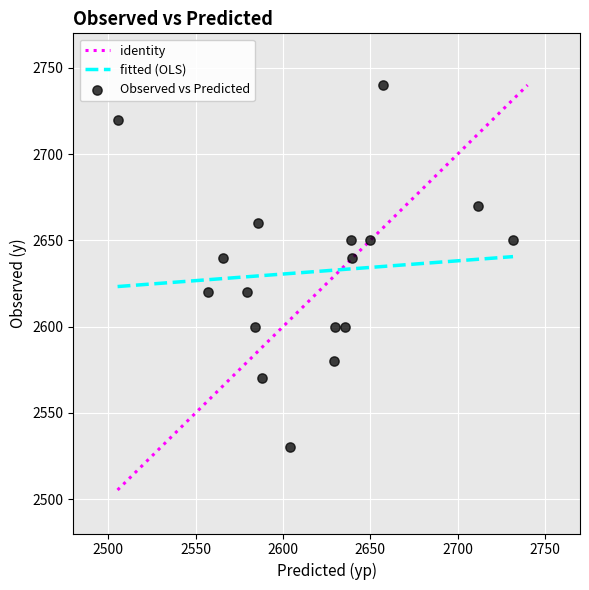

What is the range of Y values (max minus min)?

210